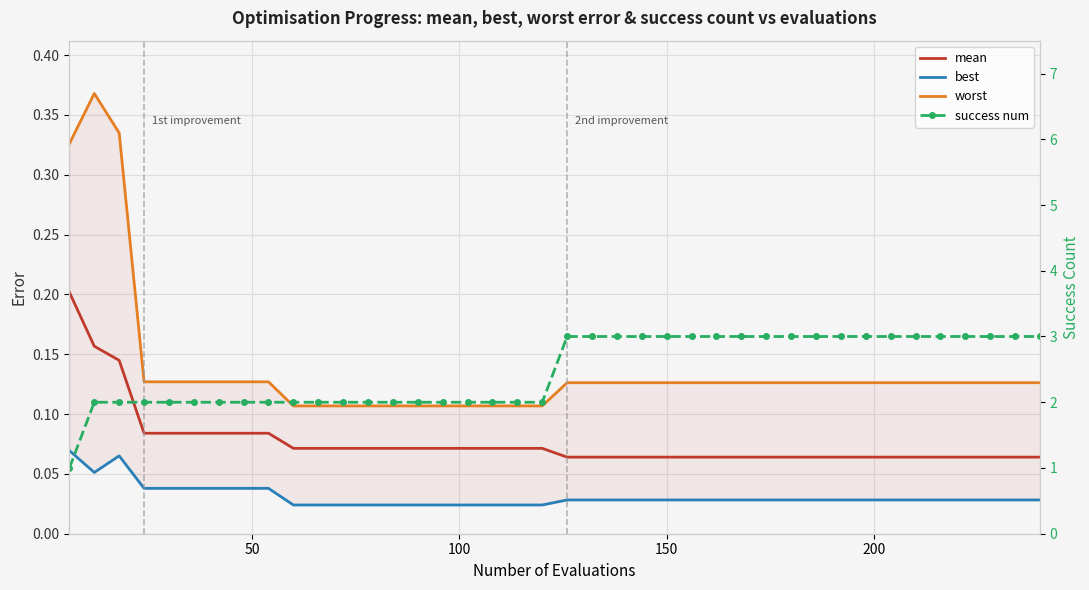

True or false: best has a value of 0.0 at 36.

False